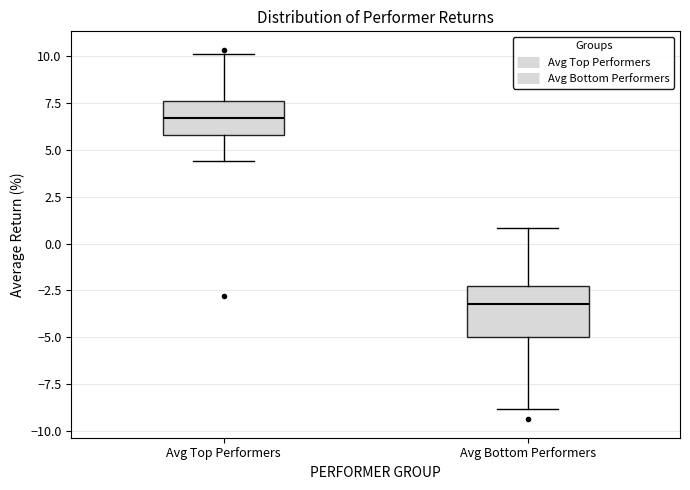

Where is the lower edge of the box for Avg Top Performers on the y-axis? The values are not printed on the chart, so give them approximately, as read against the axis.

6.0